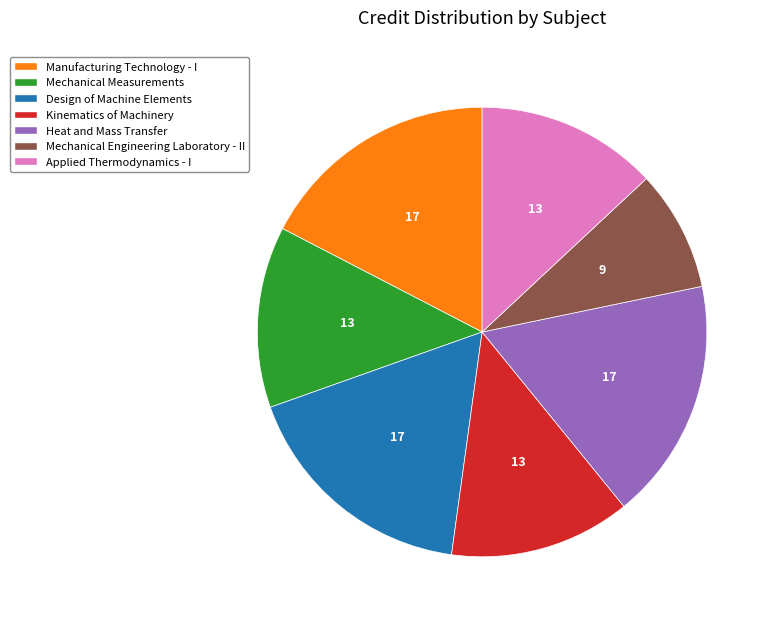

Which category has the smallest portion of the pie?

Mechanical Engineering Laboratory - II